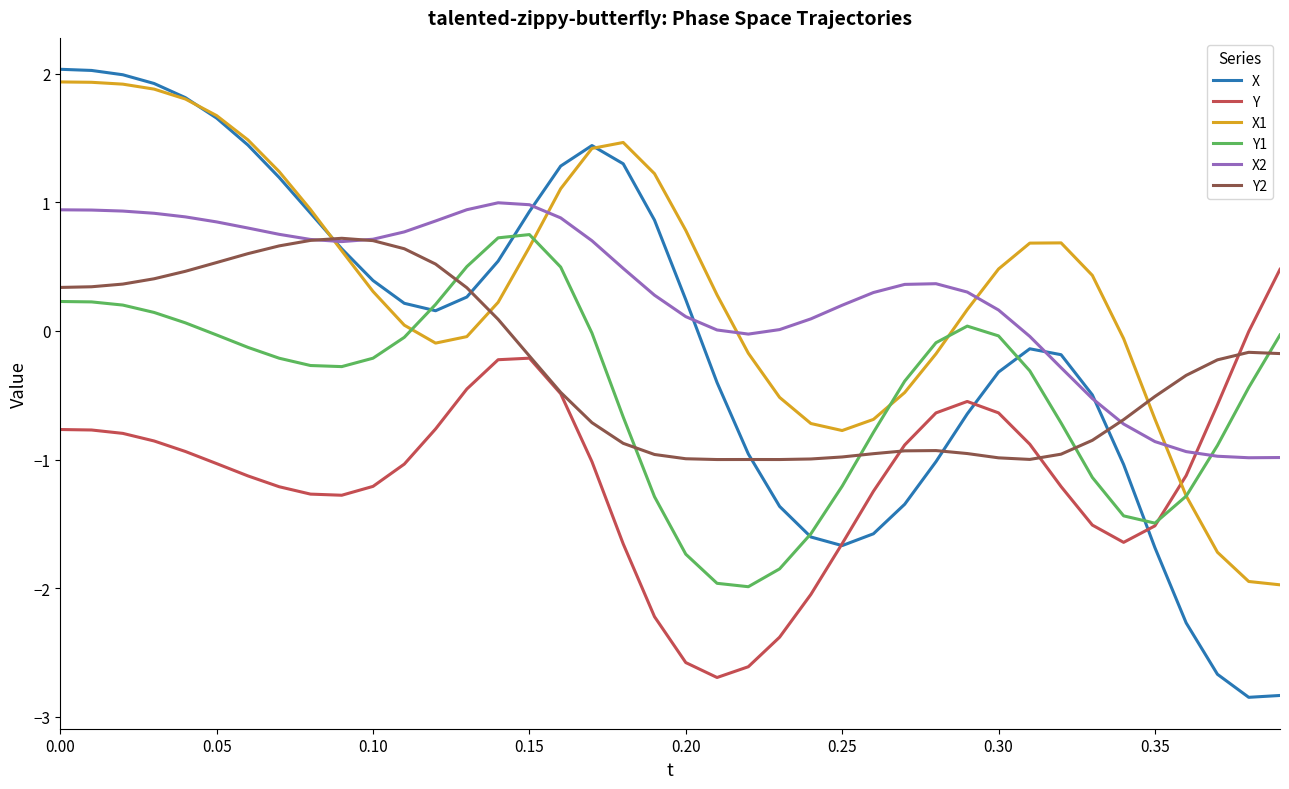

In Y, how many points are lower than both neighbors (excluding endpoints)?

3